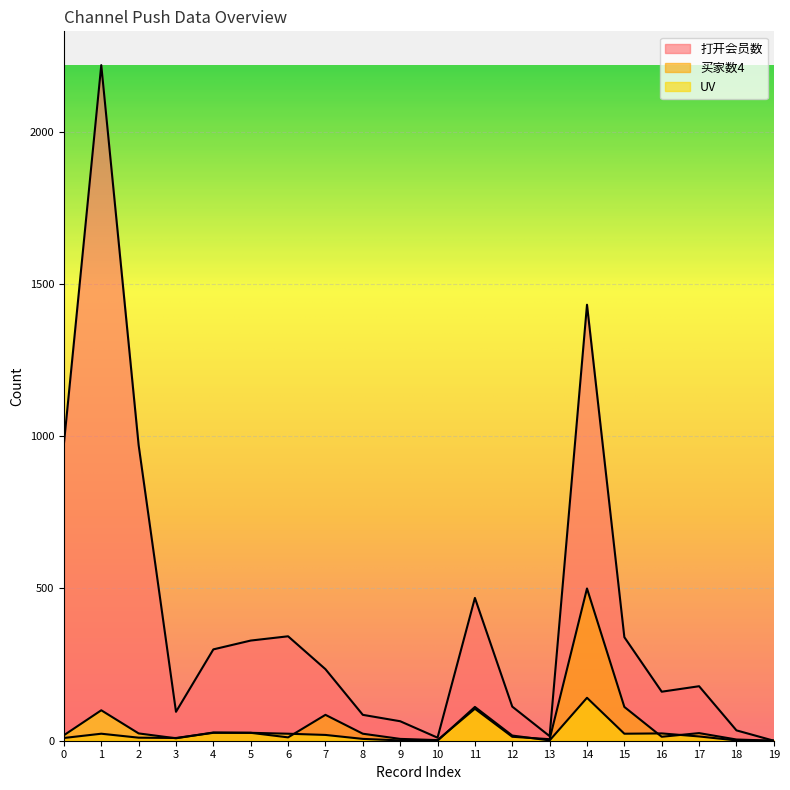

In 买家数4, how many points are lower than both neighbors (excluding endpoints)?

5